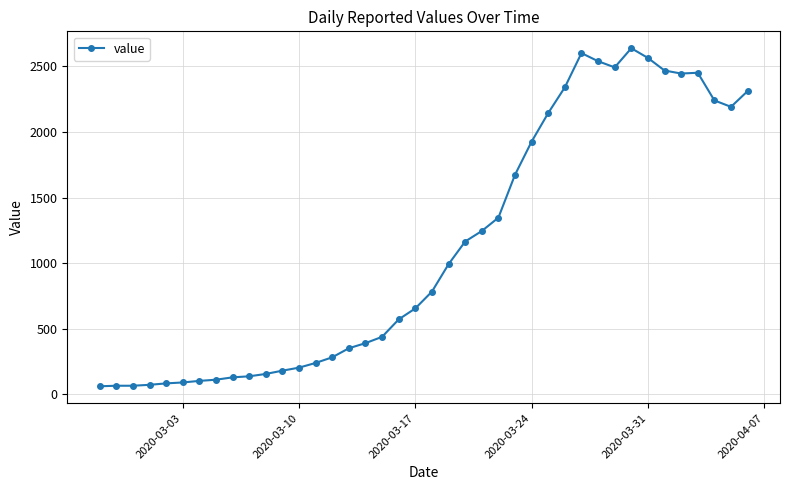

How many categories are shown in the chart?

40